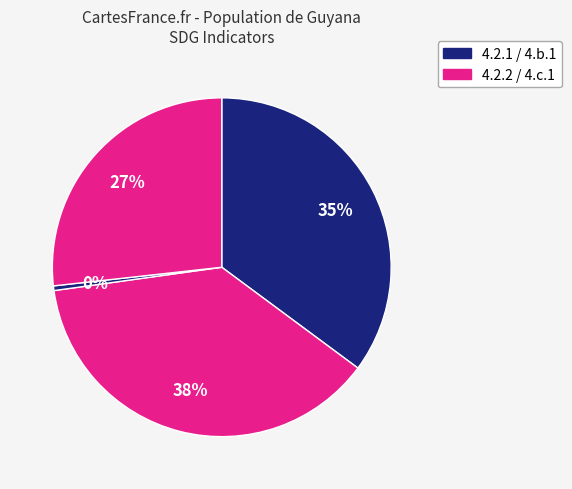

Rank the categories by value from highest to lowest.

4.2.2, 4.2.1, 4.c.1, 4.b.1